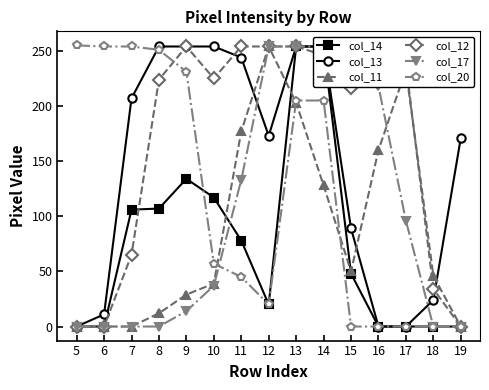

What is the total value across all series at 18?

104